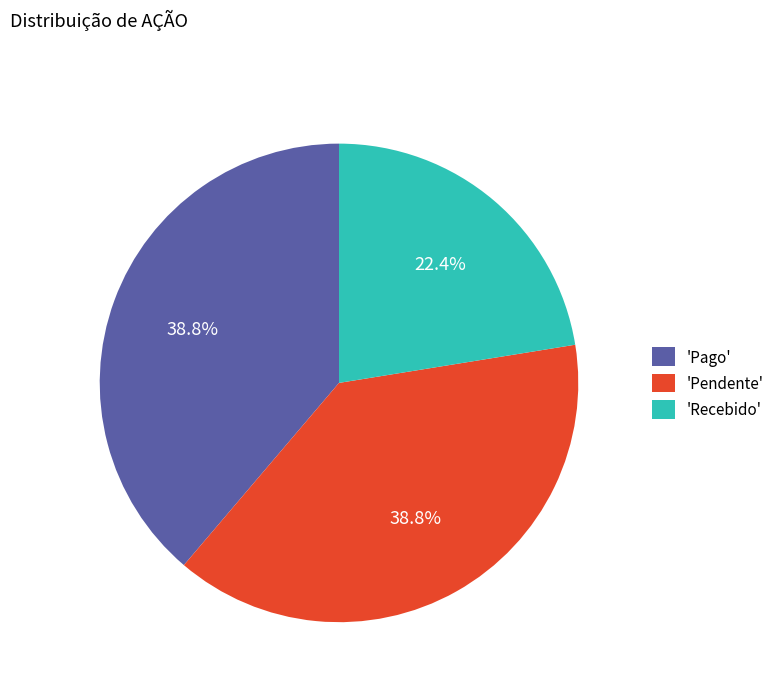

Combined, do 'Pendente' and 'Recebido' account for over 50%?

Yes